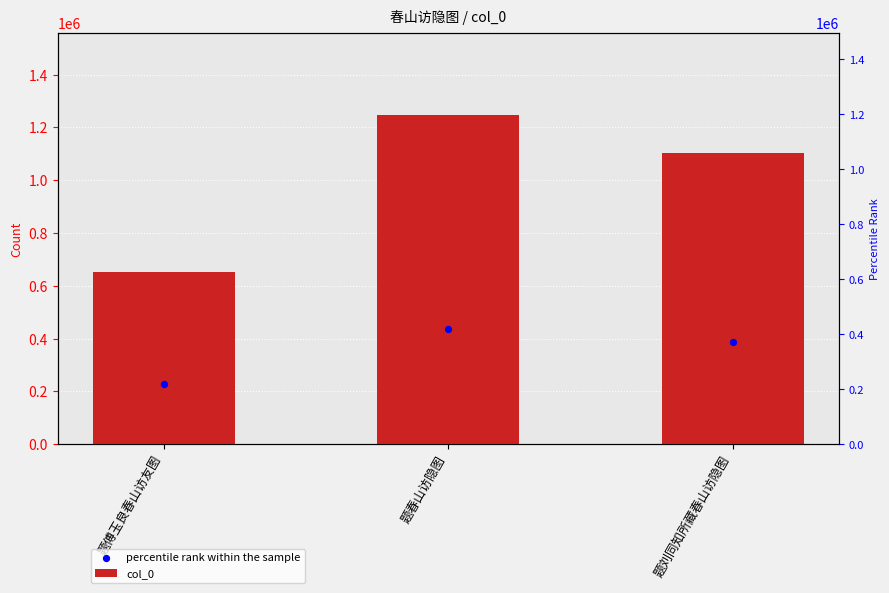

At how many categories does at least one series exceed 966526?

2